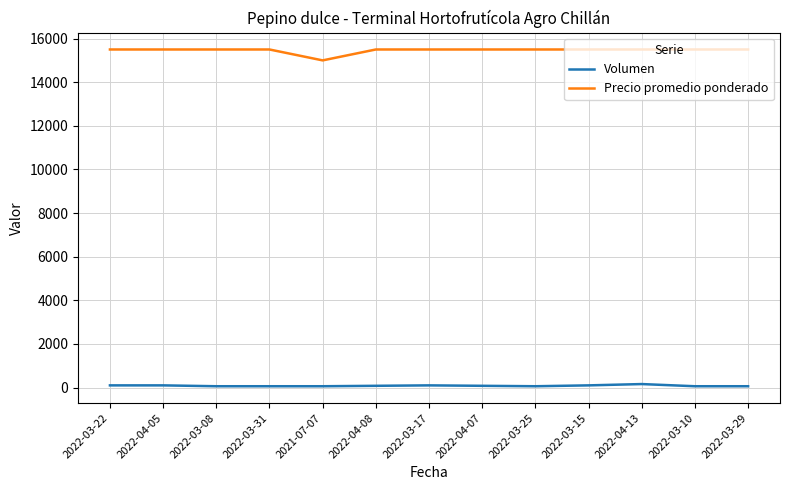

Which category has the lowest value in the Precio promedio ponderado series?

2021-07-07